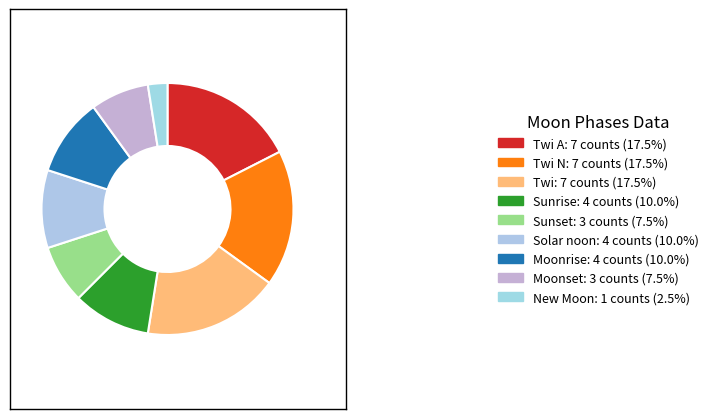

How many slices are in this pie chart?

9